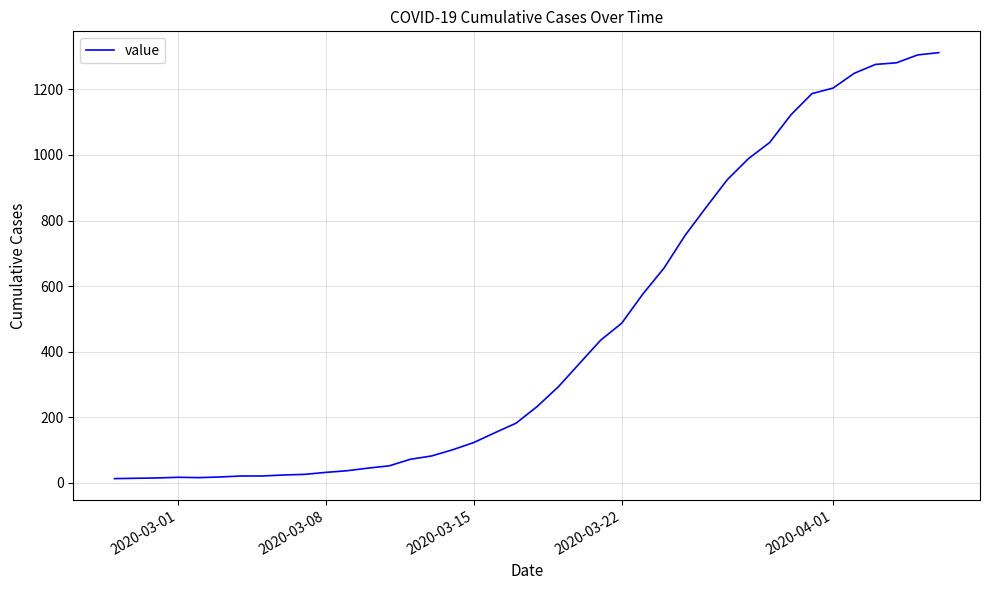

What is the difference between the maximum and minimum values?

1299